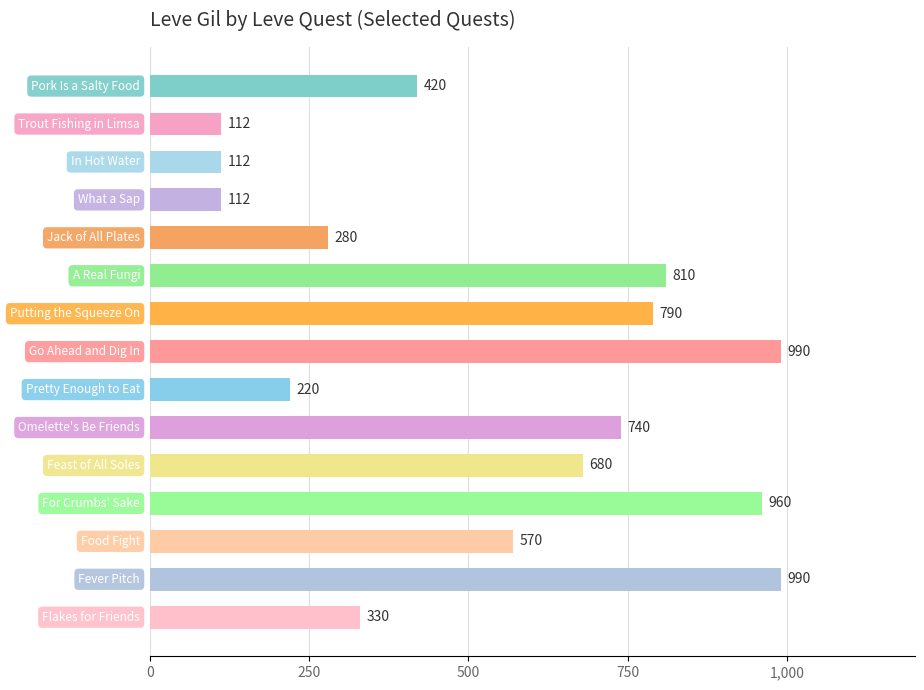

What is the difference between the maximum and minimum values?

878